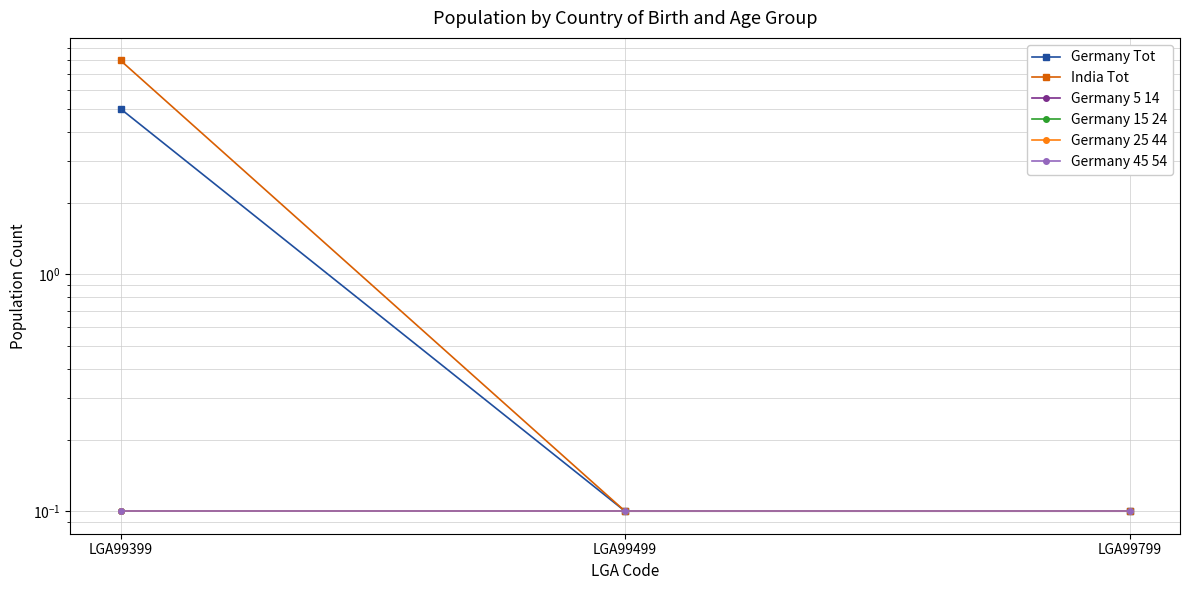

At which label does Germany 25 44 reach its peak?

LGA99399